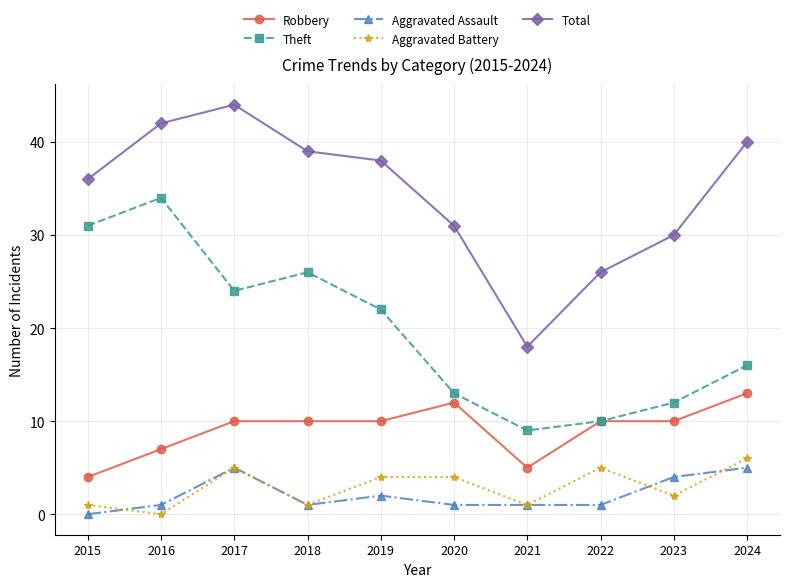

At which category does Theft reach its first local peak?

2016